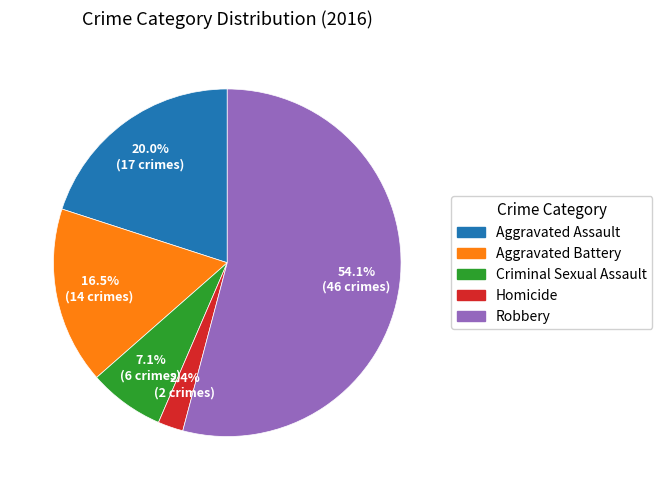

To the nearest percent, what portion does Aggravated Assault represent?

20%